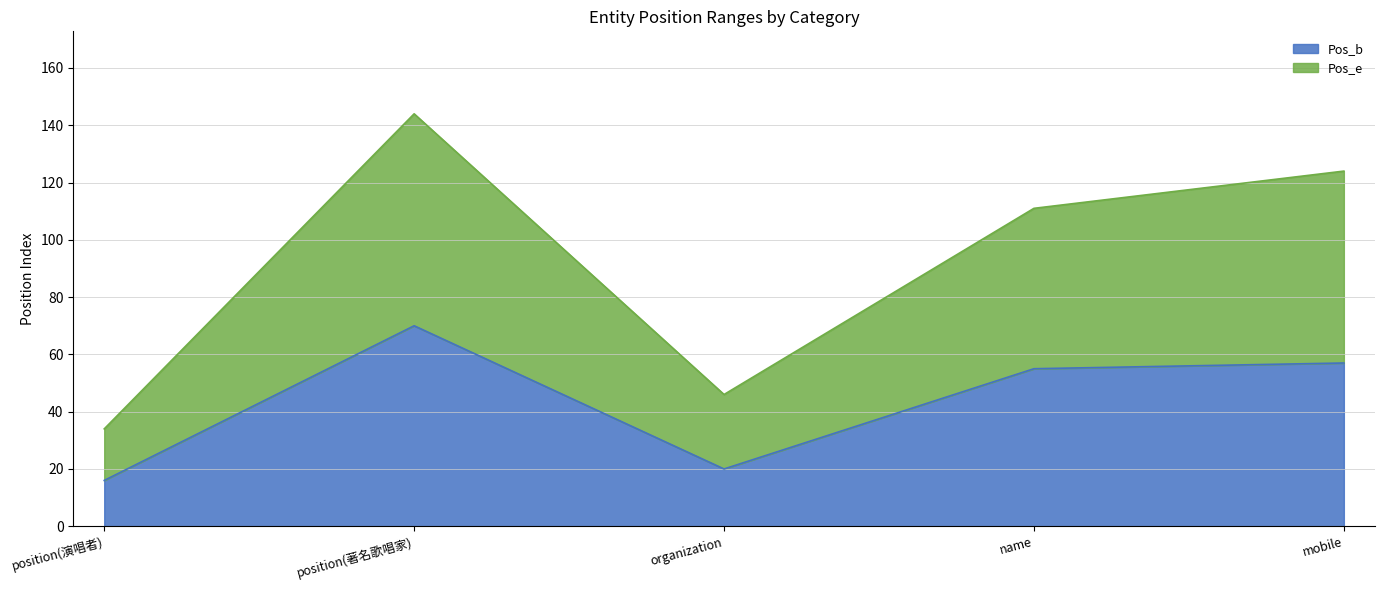

Count the number of data series in this chart.

2